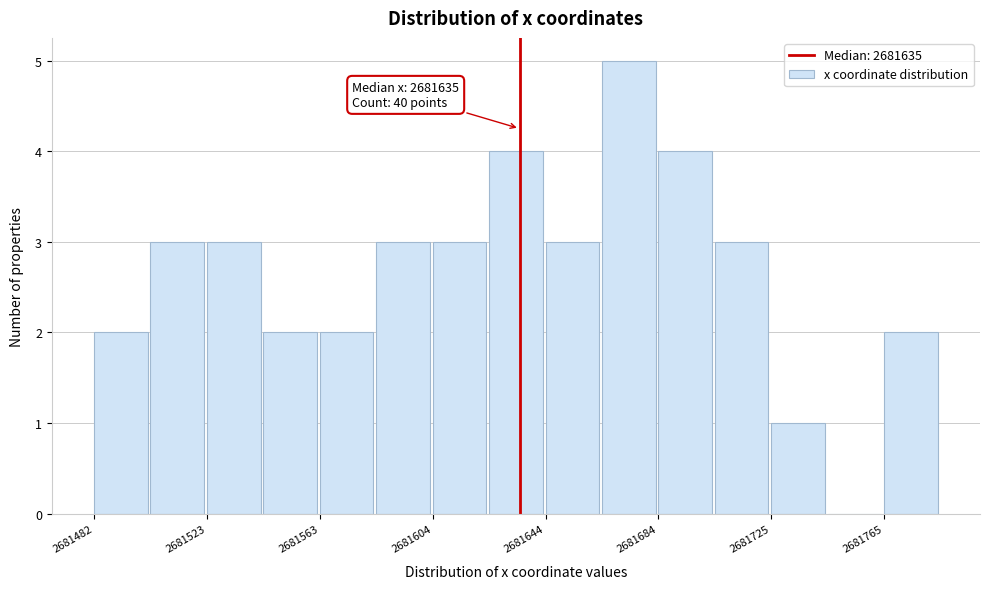

Which range on the x-axis has the tallest bar?

2681665 to 2681685